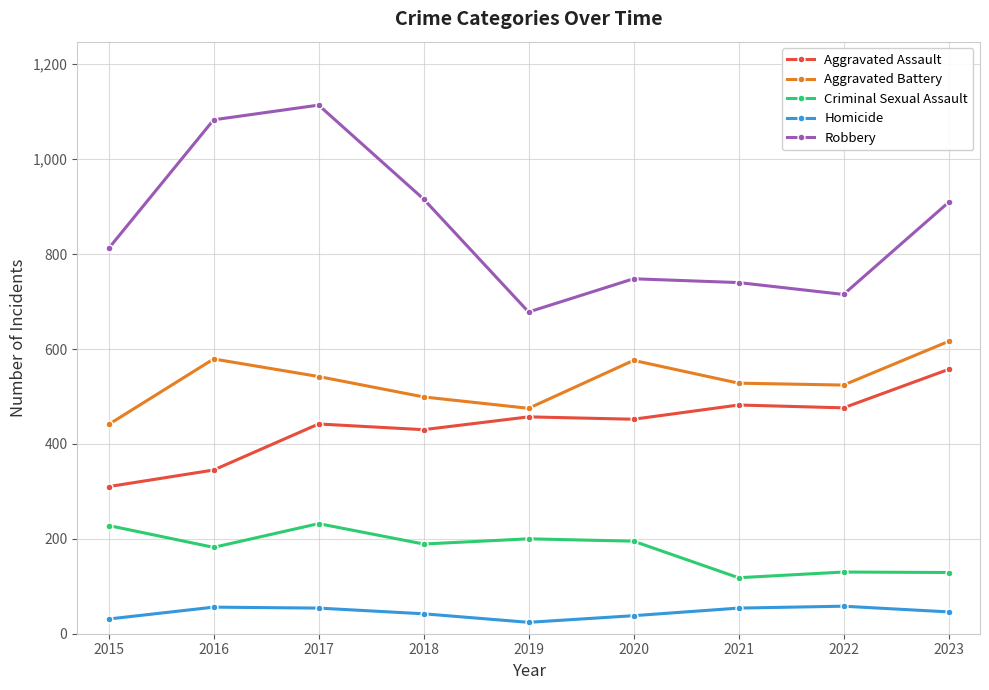

True or false: Robbery and Aggravated Assault cross at least once.

False